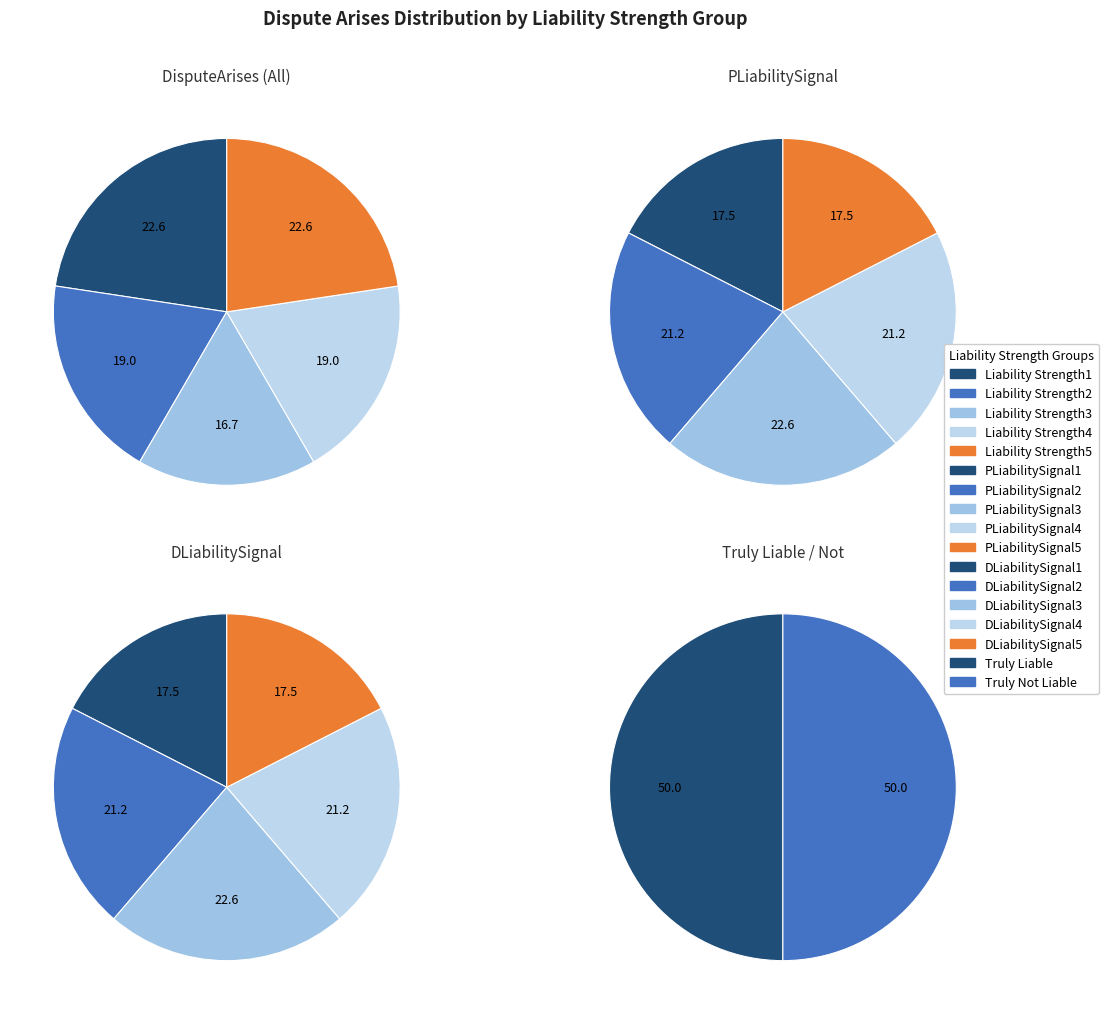

To the nearest percent, what percentage of the pie is Liability Strength1?

23%